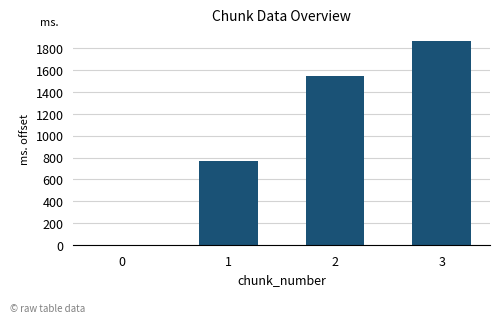

What is the sum of the values at 0 and 2?

1541.1